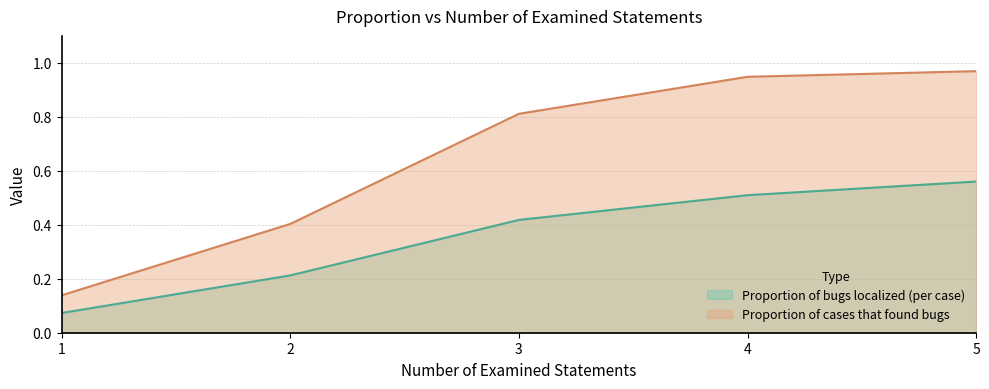

How many data points does each series have?

5